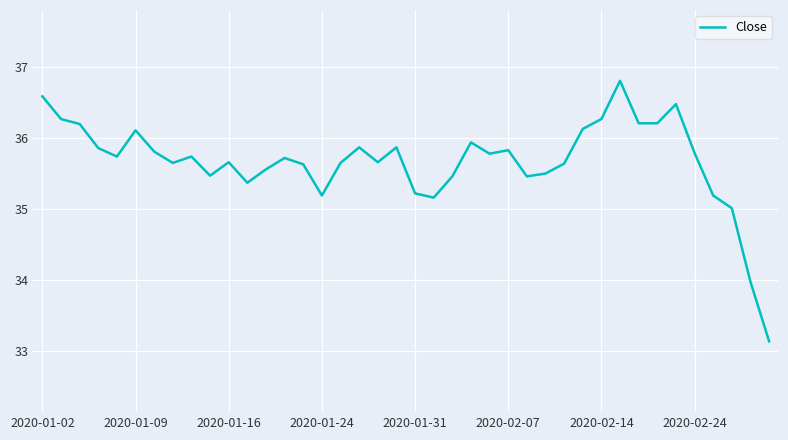

What is the smallest value displayed?

33.1